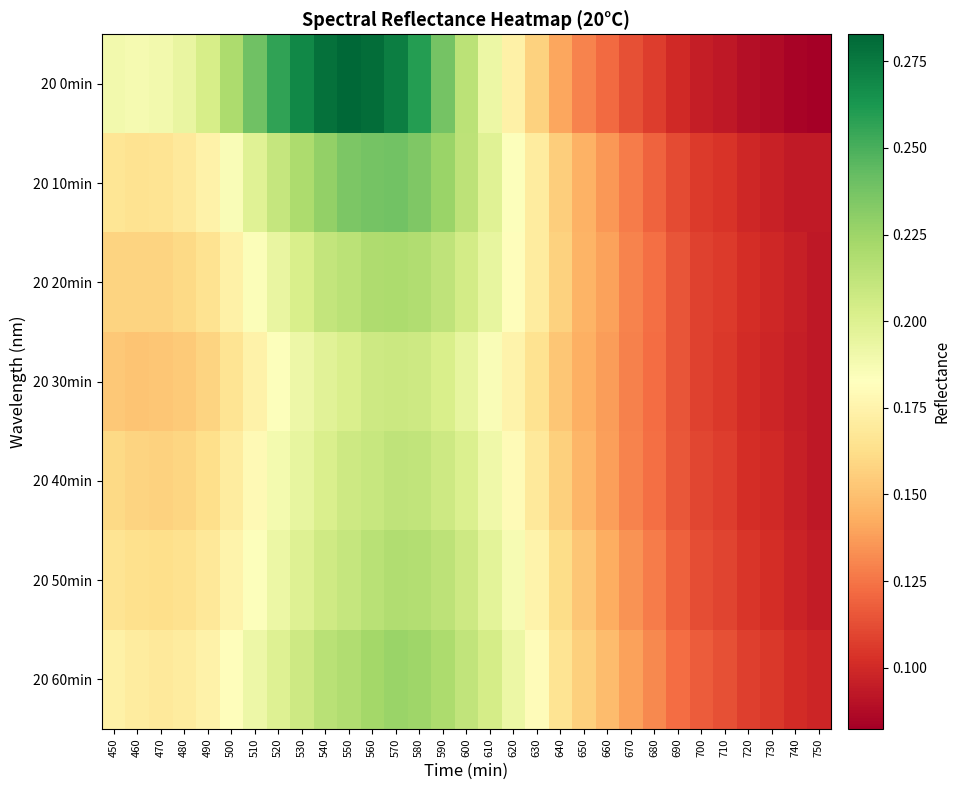

Reading right to left, list all the values displayed in this chart.

20 0min: 750=0.1	740=0.1	730=0.1	720=0.1	710=0.1	700=0.1	690=0.1	680=0.1	670=0.1	660=0.1	650=0.1	640=0.1	630=0.2	620=0.2	610=0.2	600=0.2	590=0.2	580=0.3	570=0.3	560=0.3	550=0.3	540=0.3	530=0.3	520=0.3	510=0.2	500=0.2	490=0.2	480=0.2	470=0.2	460=0.2	450=0.2
20 10min: 750=0.1	740=0.1	730=0.1	720=0.1	710=0.1	700=0.1	690=0.1	680=0.1	670=0.1	660=0.1	650=0.1	640=0.2	630=0.2	620=0.2	610=0.2	600=0.2	590=0.2	580=0.2	570=0.2	560=0.2	550=0.2	540=0.2	530=0.2	520=0.2	510=0.2	500=0.2	490=0.2	480=0.2	470=0.2	460=0.2	450=0.2
20 20min: 750=0.1	740=0.1	730=0.1	720=0.1	710=0.1	700=0.1	690=0.1	680=0.1	670=0.1	660=0.1	650=0.1	640=0.2	630=0.2	620=0.2	610=0.2	600=0.2	590=0.2	580=0.2	570=0.2	560=0.2	550=0.2	540=0.2	530=0.2	520=0.2	510=0.2	500=0.2	490=0.2	480=0.2	470=0.2	460=0.2	450=0.2
20 30min: 750=0.1	740=0.1	730=0.1	720=0.1	710=0.1	700=0.1	690=0.1	680=0.1	670=0.1	660=0.1	650=0.1	640=0.2	630=0.2	620=0.2	610=0.2	600=0.2	590=0.2	580=0.2	570=0.2	560=0.2	550=0.2	540=0.2	530=0.2	520=0.2	510=0.2	500=0.2	490=0.2	480=0.2	470=0.2	460=0.2	450=0.2
20 40min: 750=0.1	740=0.1	730=0.1	720=0.1	710=0.1	700=0.1	690=0.1	680=0.1	670=0.1	660=0.1	650=0.1	640=0.2	630=0.2	620=0.2	610=0.2	600=0.2	590=0.2	580=0.2	570=0.2	560=0.2	550=0.2	540=0.2	530=0.2	520=0.2	510=0.2	500=0.2	490=0.2	480=0.2	470=0.2	460=0.2	450=0.2
20 50min: 750=0.1	740=0.1	730=0.1	720=0.1	710=0.1	700=0.1	690=0.1	680=0.1	670=0.1	660=0.1	650=0.2	640=0.2	630=0.2	620=0.2	610=0.2	600=0.2	590=0.2	580=0.2	570=0.2	560=0.2	550=0.2	540=0.2	530=0.2	520=0.2	510=0.2	500=0.2	490=0.2	480=0.2	470=0.2	460=0.2	450=0.2
20 60min: 750=0.1	740=0.1	730=0.1	720=0.1	710=0.1	700=0.1	690=0.1	680=0.1	670=0.1	660=0.1	650=0.2	640=0.2	630=0.2	620=0.2	610=0.2	600=0.2	590=0.2	580=0.2	570=0.2	560=0.2	550=0.2	540=0.2	530=0.2	520=0.2	510=0.2	500=0.2	490=0.2	480=0.2	470=0.2	460=0.2	450=0.2